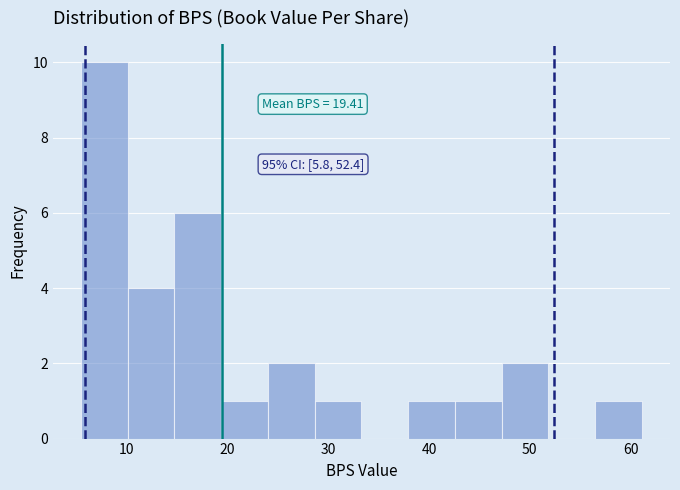

Over which range of the x-axis is the bar tallest?

5 to 10